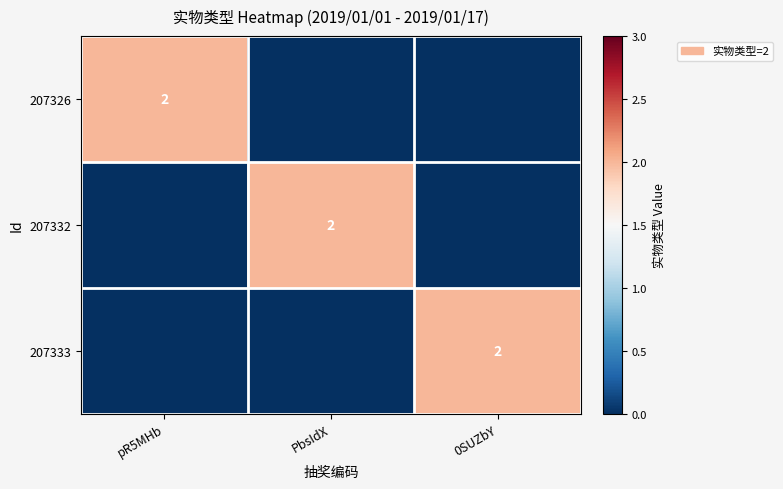

True or false: 207333 has a value of 1 at 0SUZbY.

False